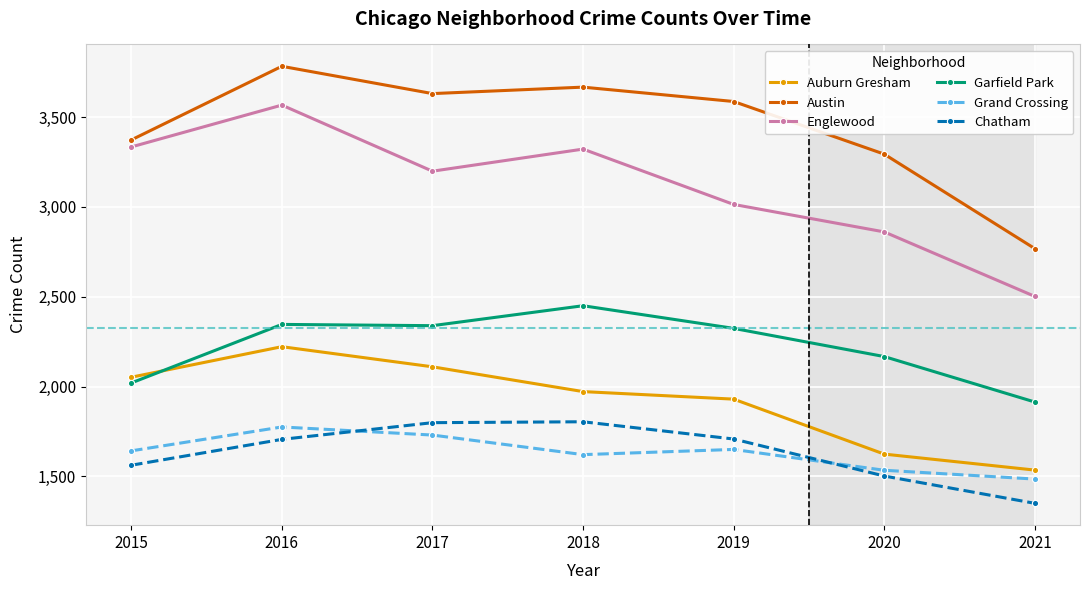

Is it true that Austin equals 3373 at 2015?

True